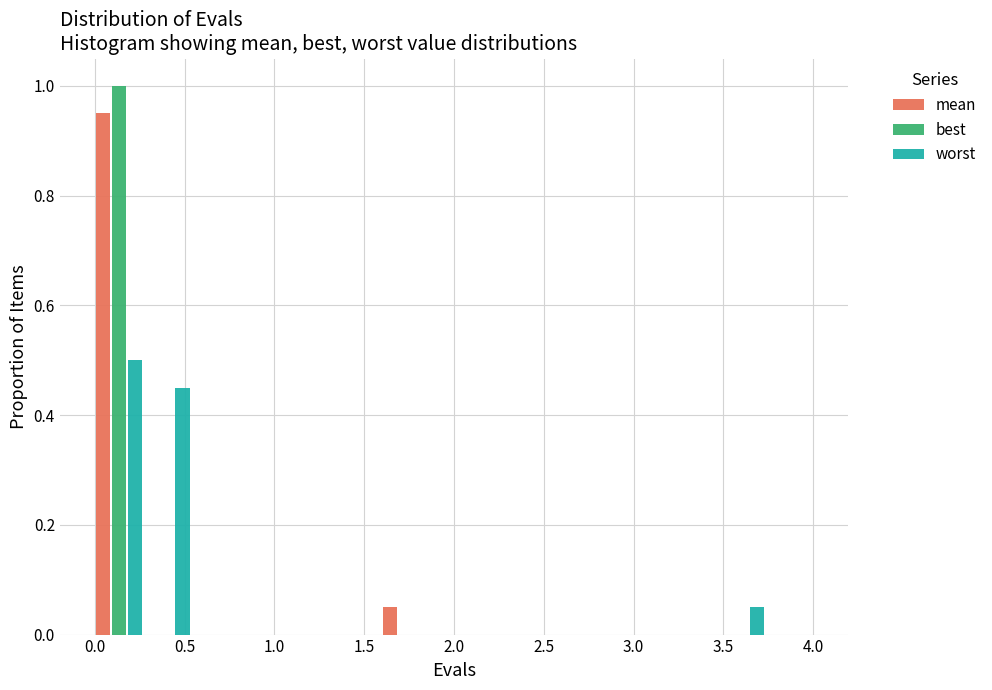

In the best series, which range on the x-axis has the tallest bar?

0.00 to 0.25